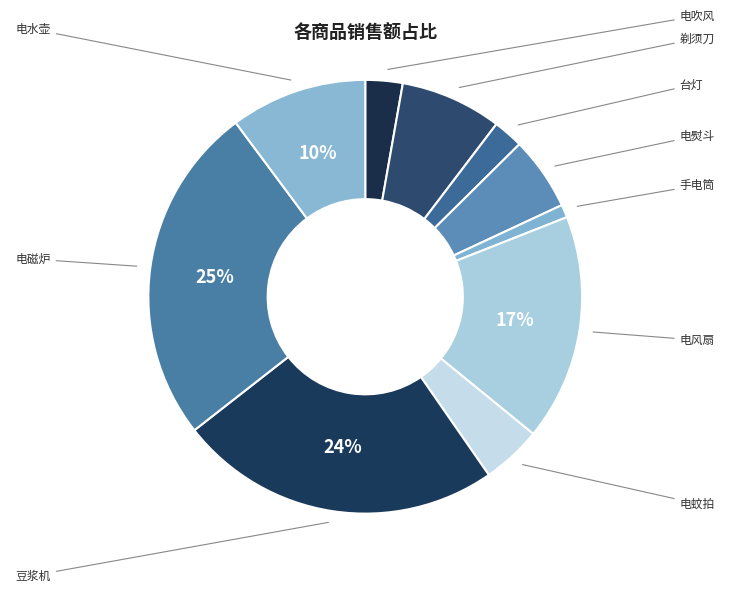

Between 电风扇 and 手电筒, which is larger?

电风扇